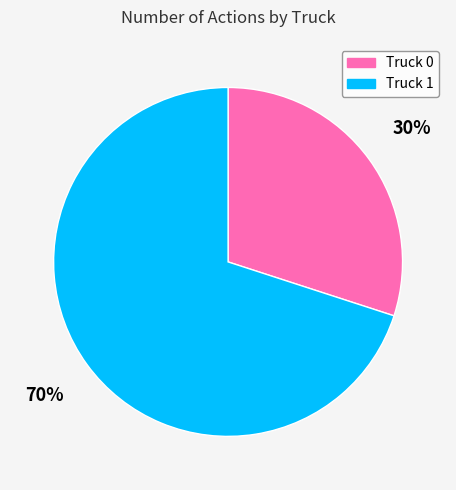

Rank the categories by value from lowest to highest.

Truck 0, Truck 1